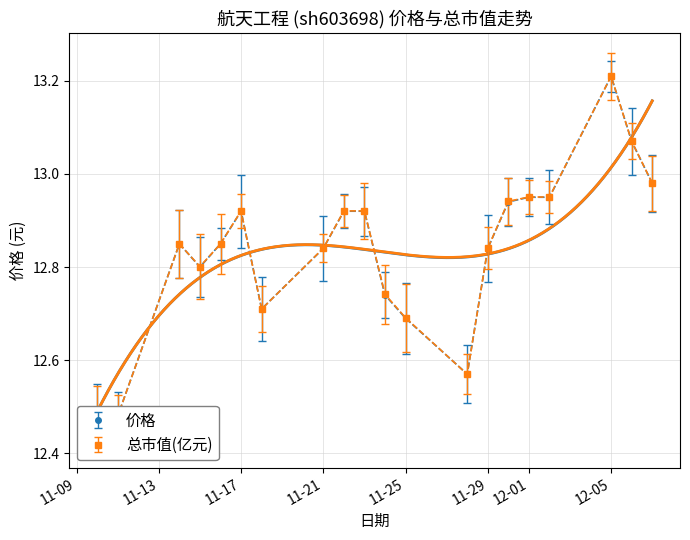

What is the sum of the 总市值(亿元) values at 2022-11-14 and 2022-11-16?

25.7